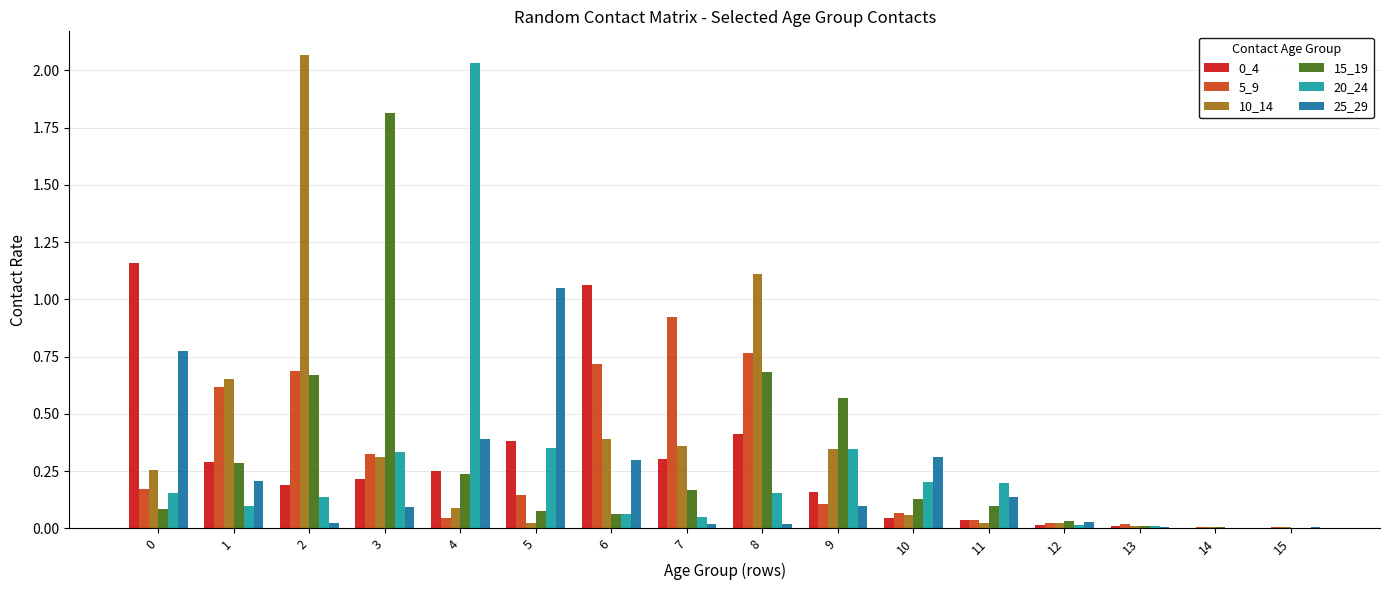

The value of 10_14 at 8 is 1.1. True or false?

True